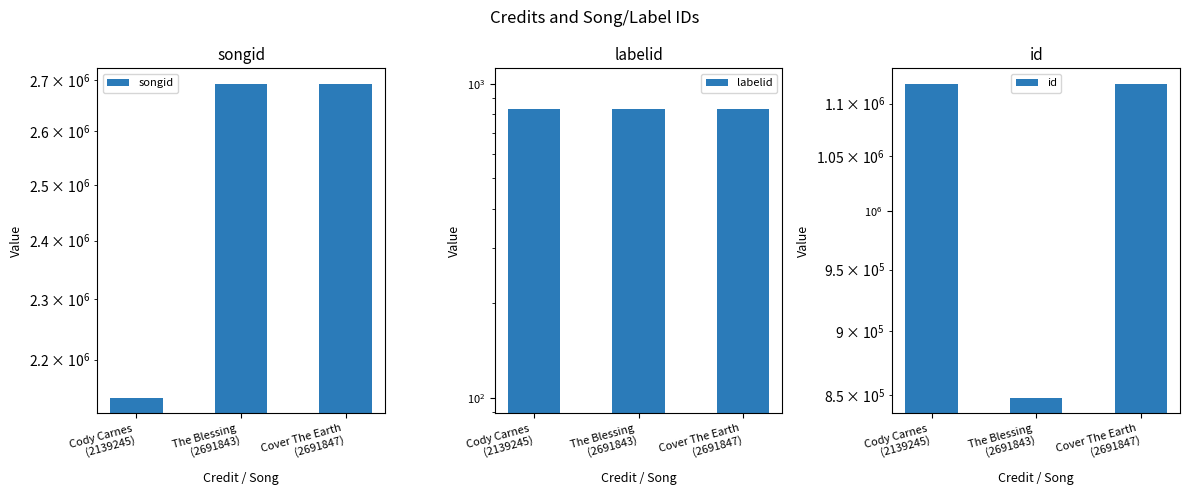

Reading left to right, list all the values displayed in this chart.

songid: 2139245	2691843	2691847
labelid: 830	830	830
id: 1119157	848315	1119157